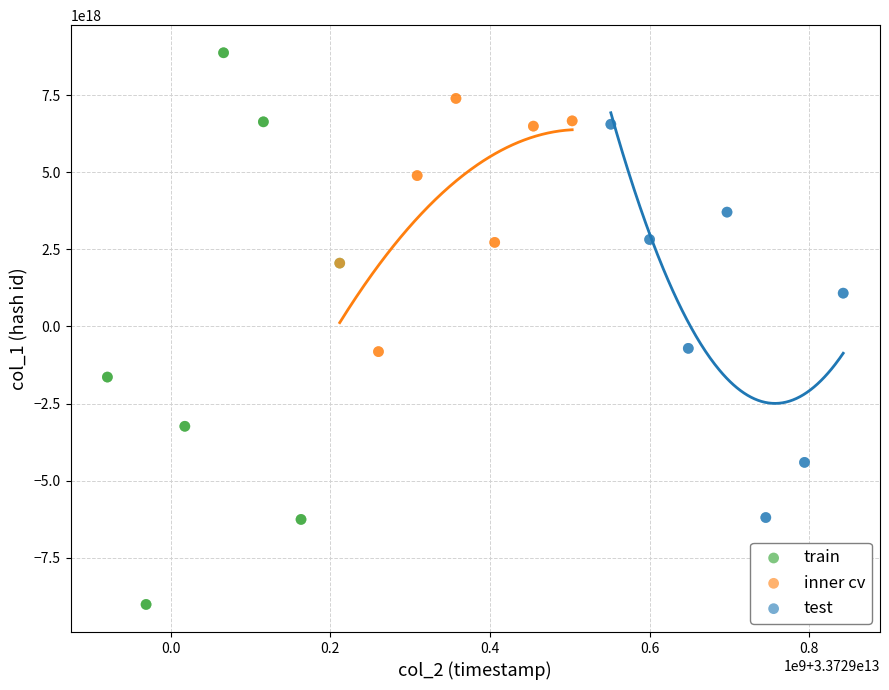

Which series has the widest spread of Y values?

train